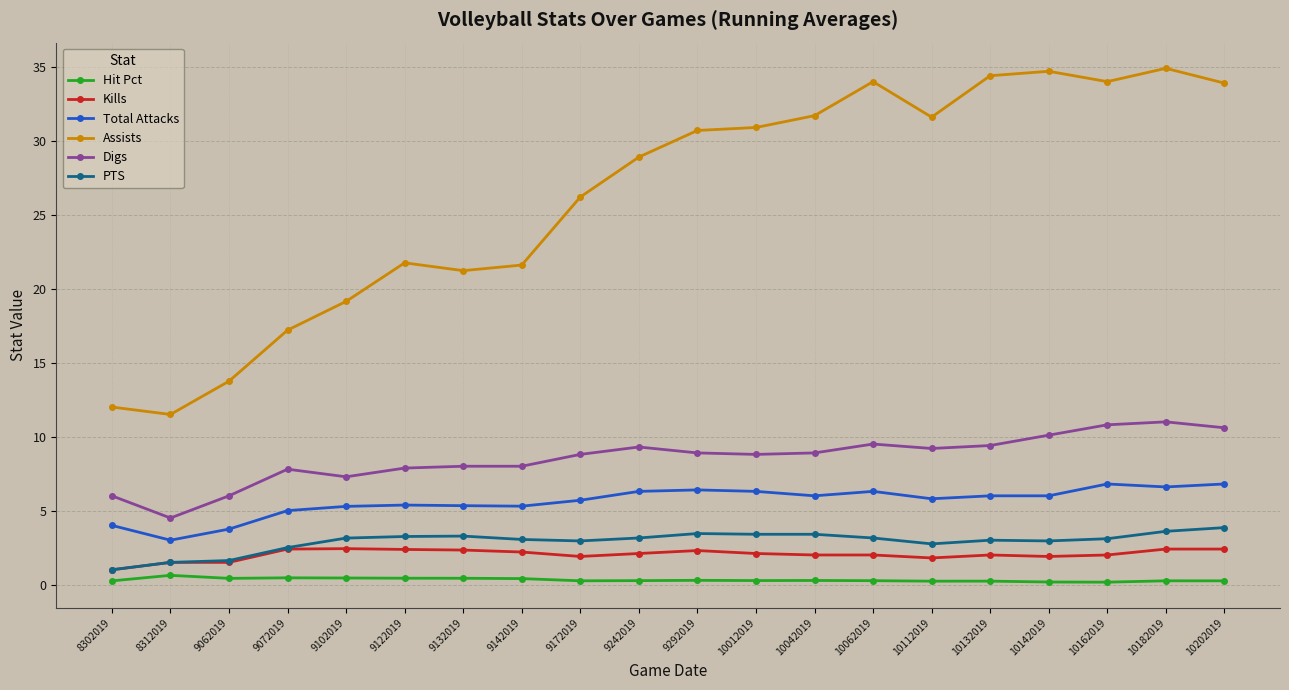

Which series has the largest total across all categories?

Assists